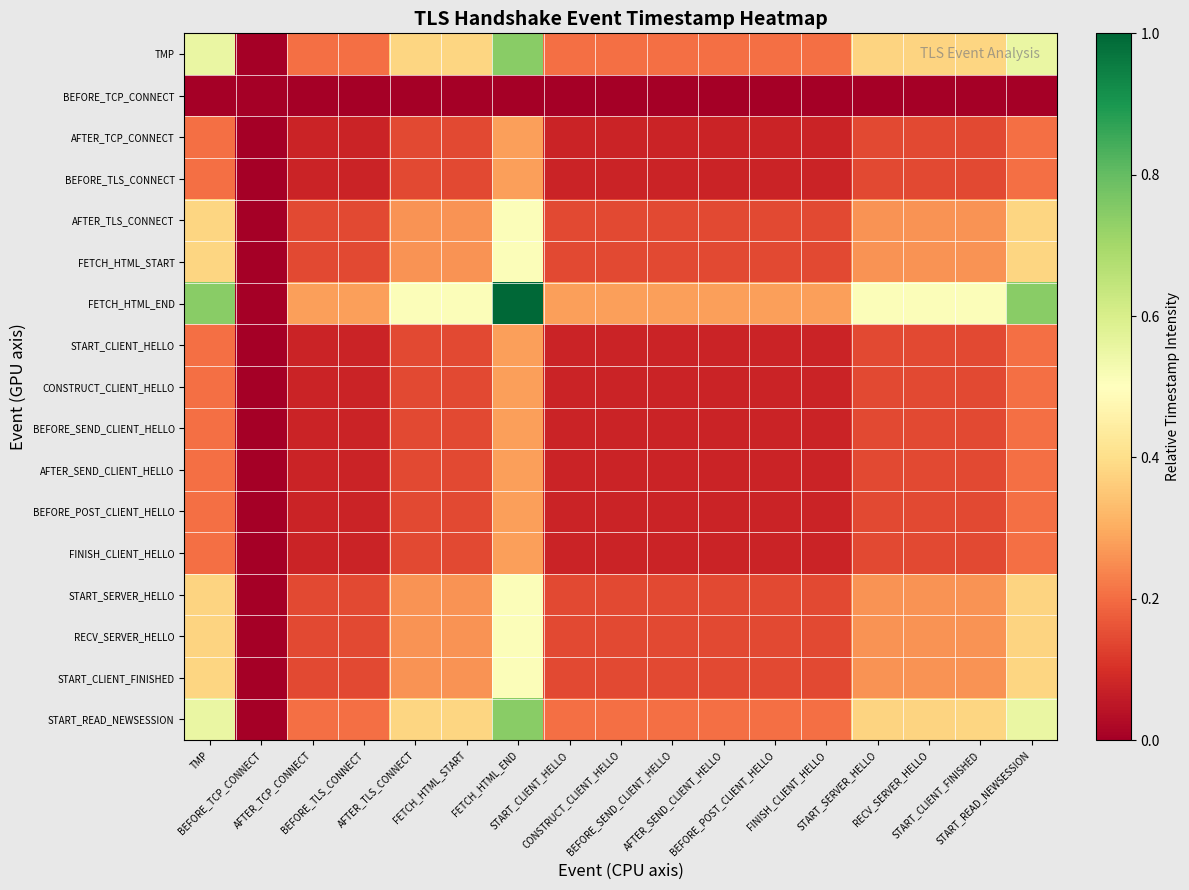

Between CONSTRUCT_CLIENT_HELLO and START_SERVER_HELLO, which series saw the biggest shift?

FETCH_HTML_END